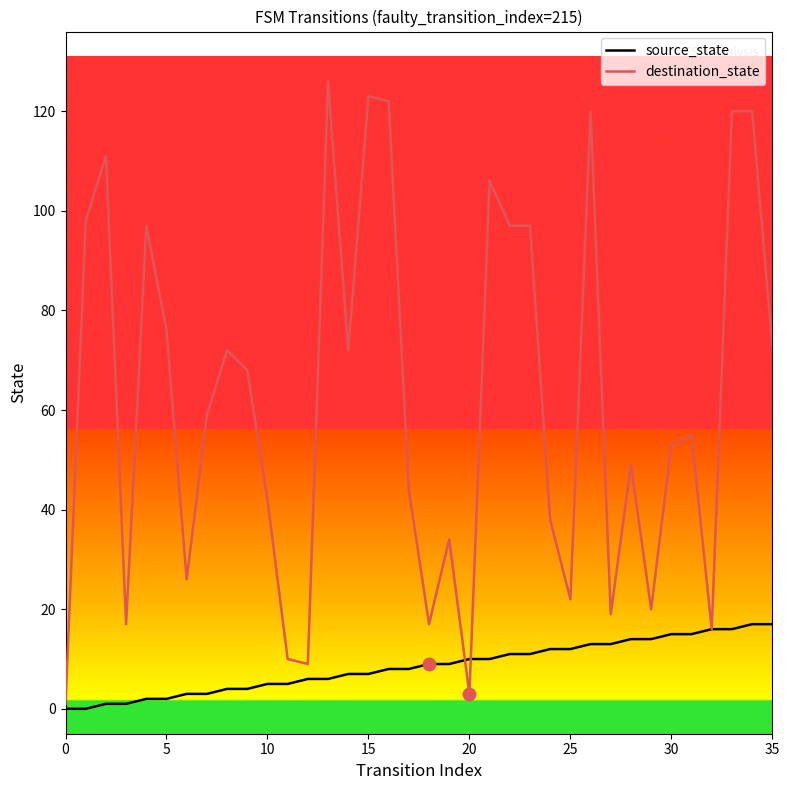

Which series has the largest total across all categories?

destination_state